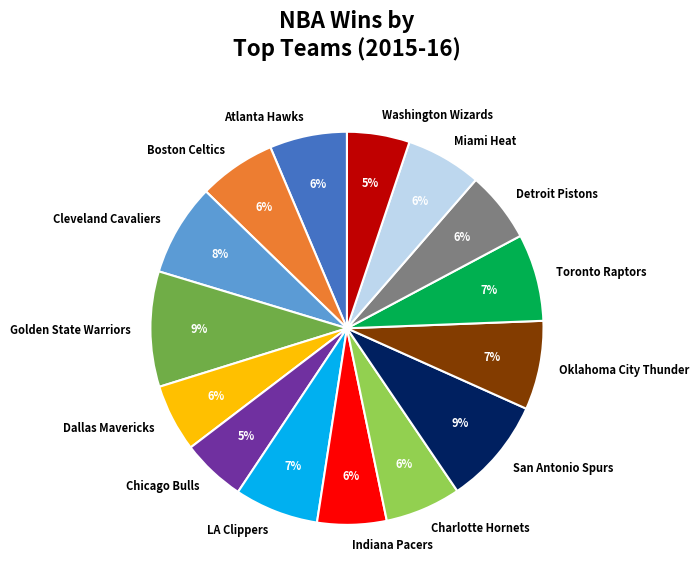

To the nearest percent, what is the average slice percentage?

7%